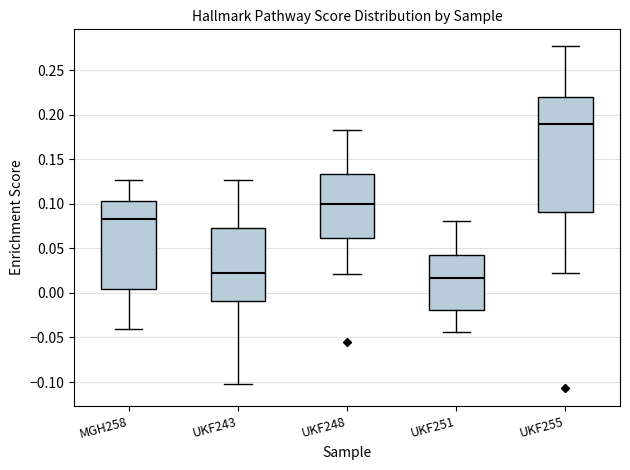

Reading left to right, transcribe this box plot: for each box, give where its median line is, the range the box spans, and where its two whiskers end, as read against the y-axis. The values are not printed on the chart, so give them approximately, as read against the axis.

MGH258: median 0.085, box 0.005 to 0.105, whiskers -0.040 to 0.125
UKF243: median 0.020, box -0.010 to 0.075, whiskers -0.100 to 0.125
UKF248: median 0.100, box 0.060 to 0.135, whiskers 0.020 to 0.185
UKF251: median 0.015, box -0.020 to 0.040, whiskers -0.045 to 0.080
UKF255: median 0.190, box 0.090 to 0.220, whiskers 0.025 to 0.275